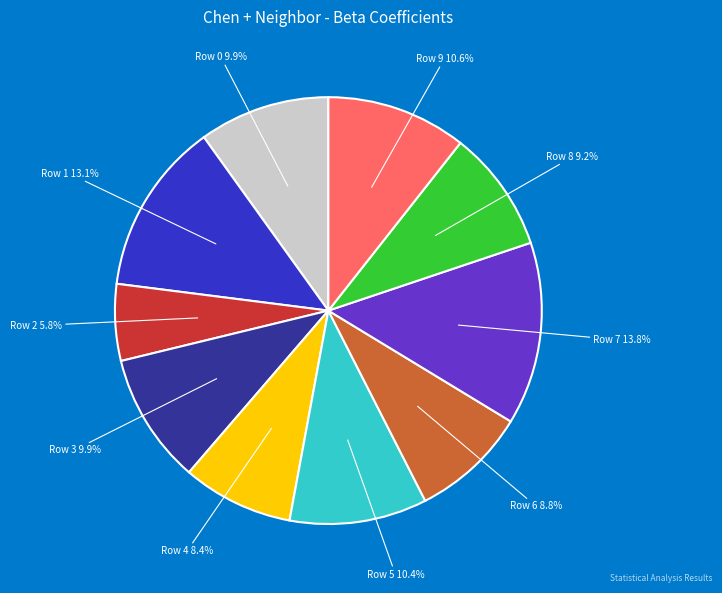

Is it true that Row 0 is 10% of the pie?

True